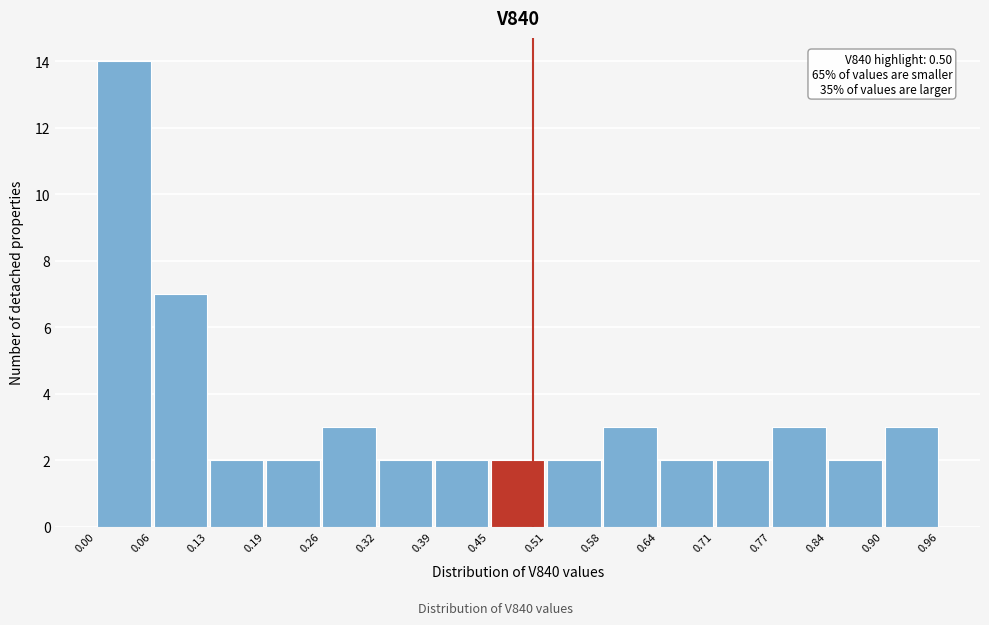

Over which range of the x-axis is the bar tallest?

0.00 to 0.06